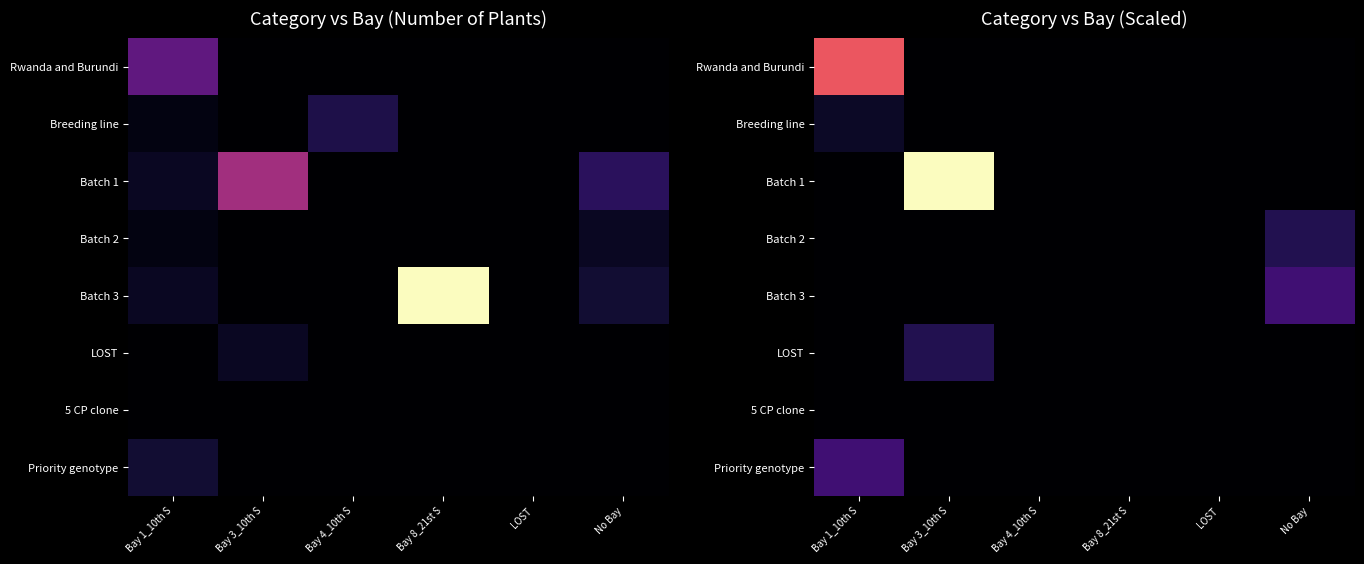

Rank the series by their maximum value, from lowest to highest.

5 CP clone, Breeding line, Batch 2, LOST, Batch 3, Priority genotype, Rwanda and Burundi, Batch 1